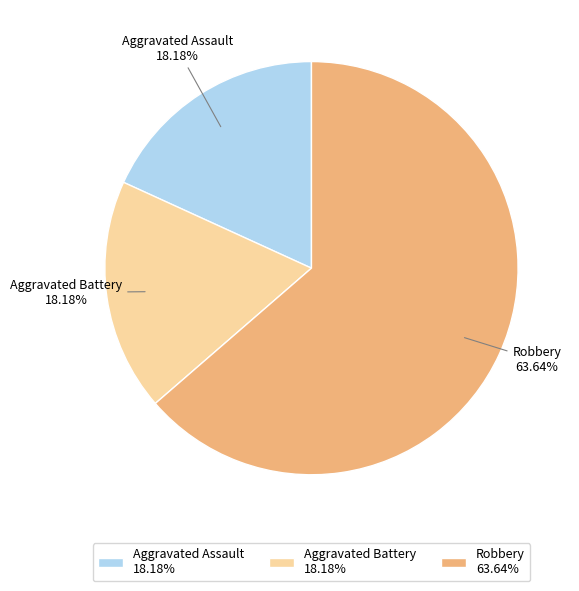

Between Aggravated Battery 18.18% and Robbery 63.64%, which is larger?

Robbery 63.64%